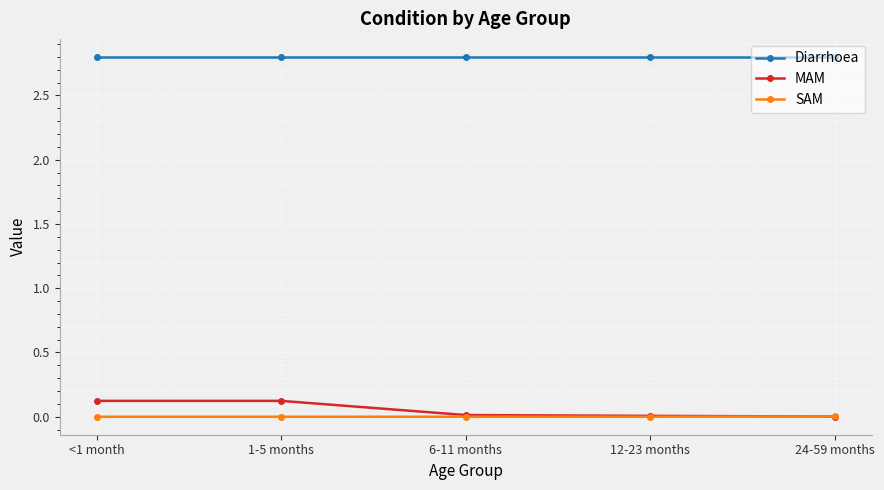

True or false: Diarrhoea and MAM cross at least once.

False